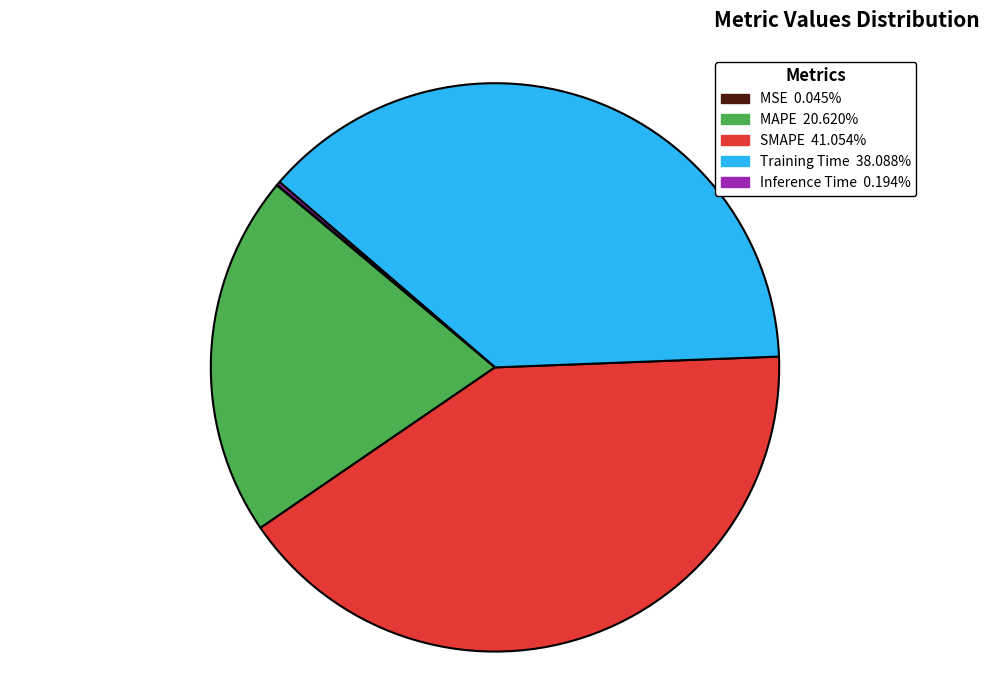

Which category has the biggest portion of the pie?

SMAPE